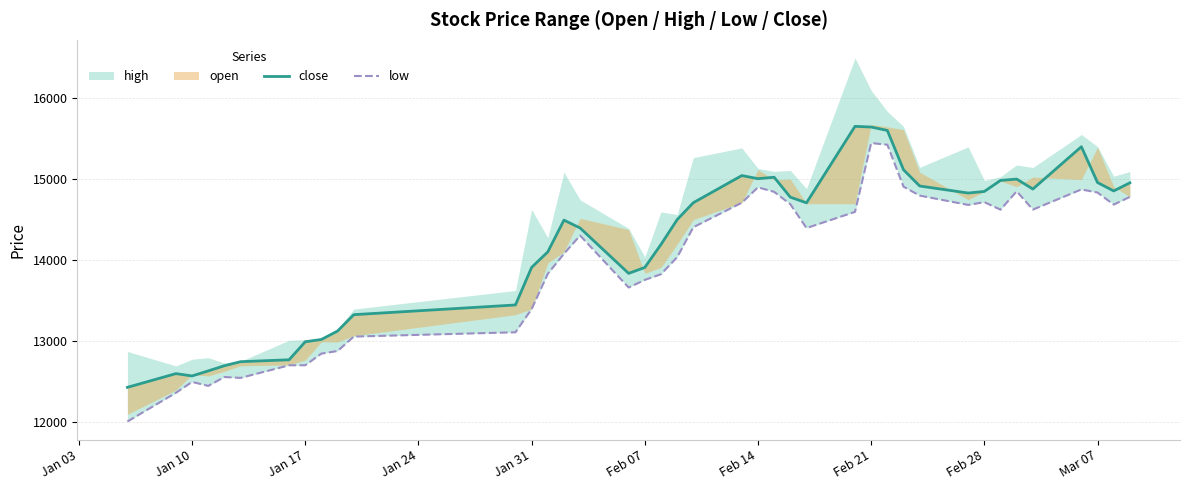

True or false: close has a value of 24532.6 at 38.

False